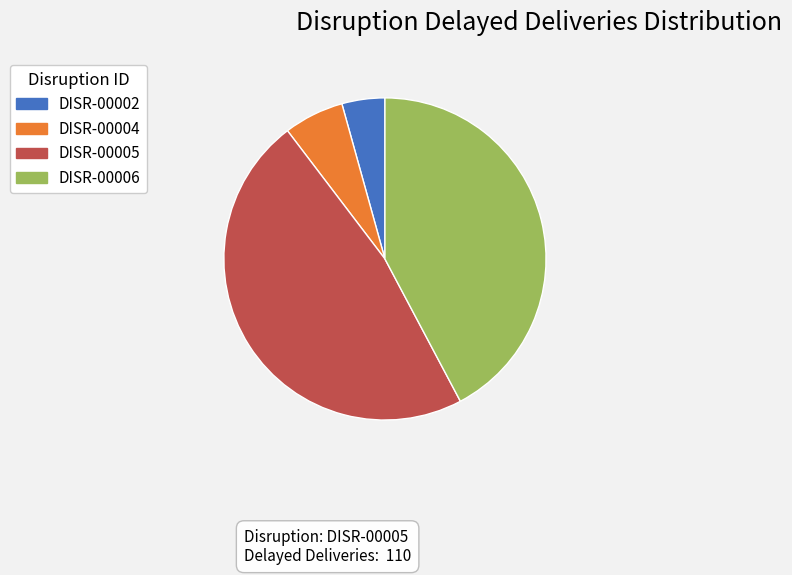

How many slices are in this pie chart?

4